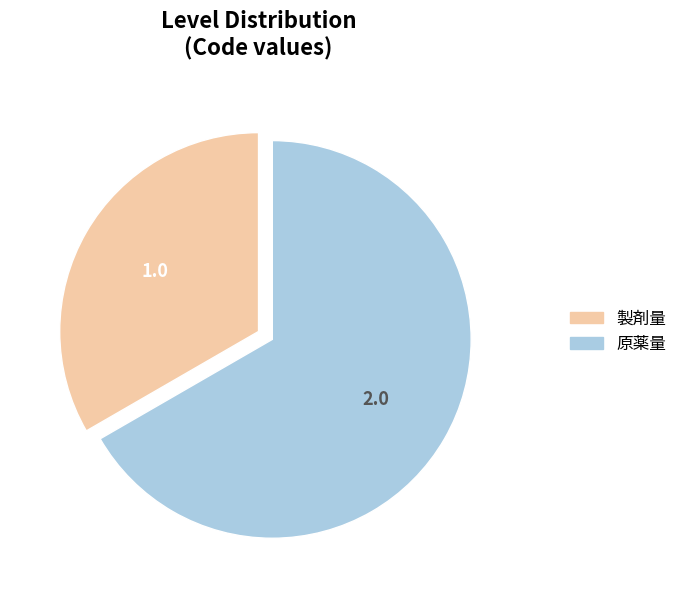

Do 原薬量 and 製剤量 together represent more than half of the pie?

Yes